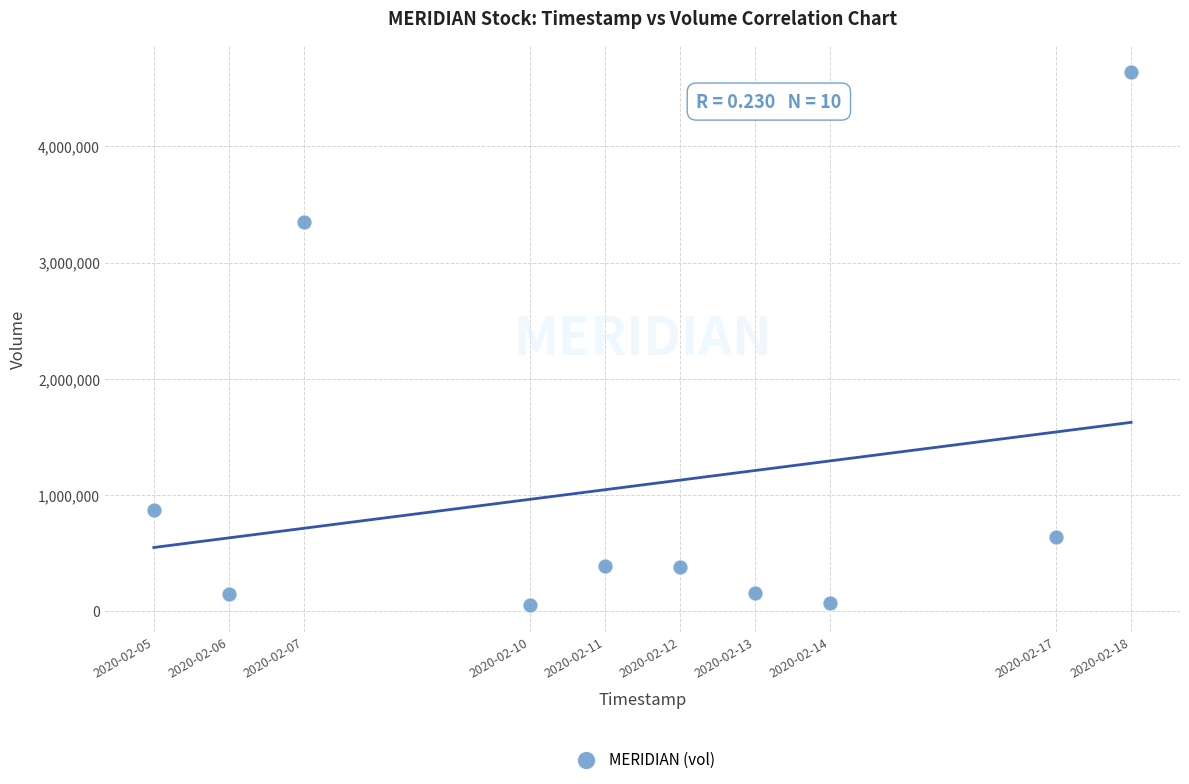

What Y value in the scatter plot is closest to 2347450?

3347300